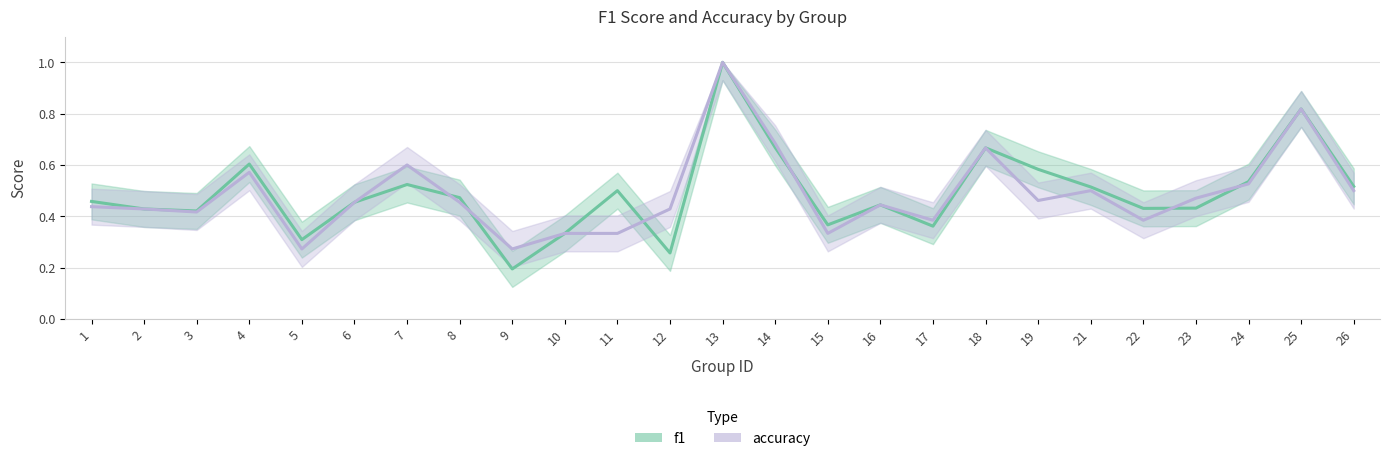

Does the chart display data point markers on the line(s)?

No